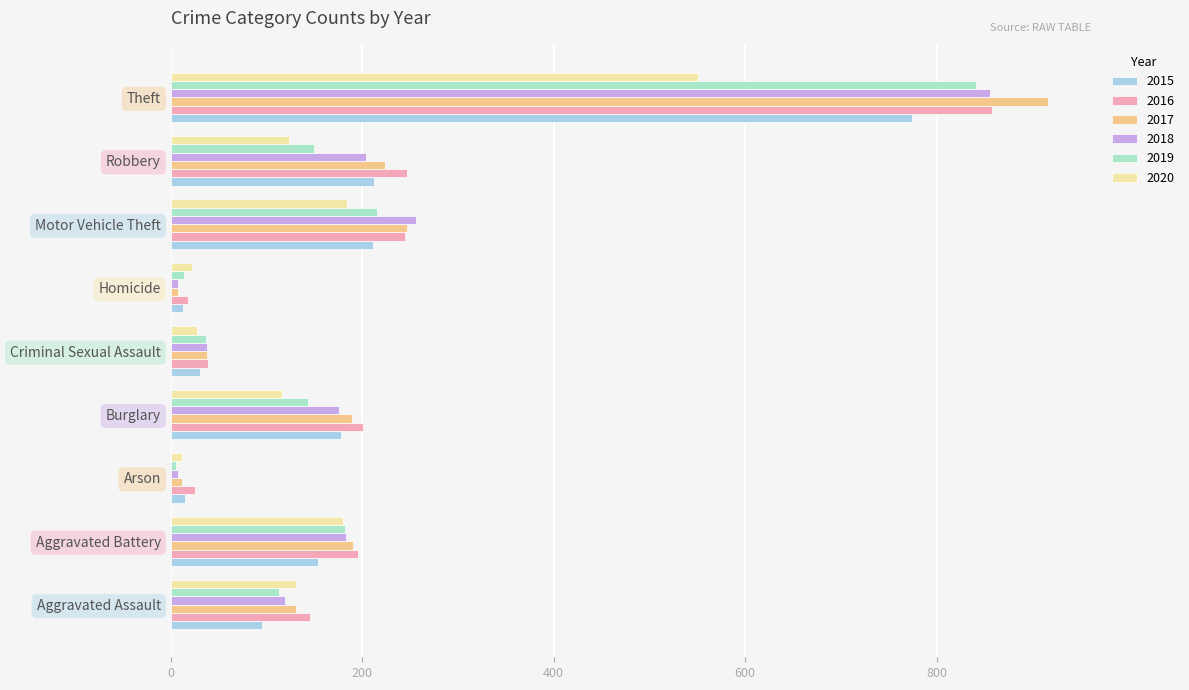

How many data points in 2018 are less than 176?

4